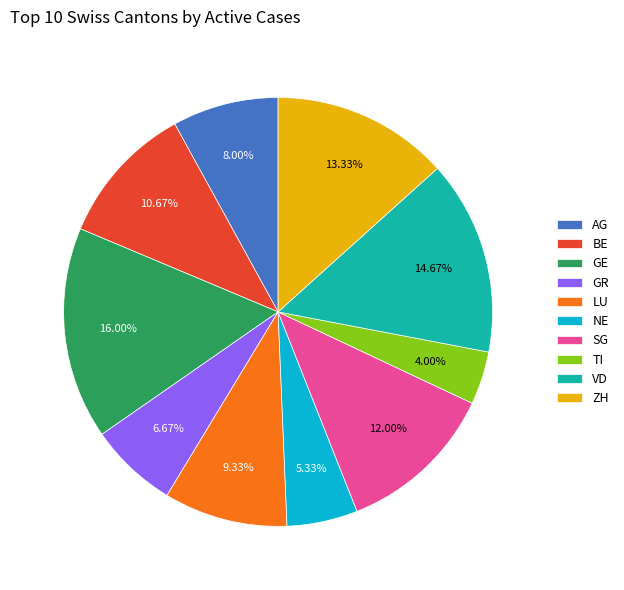

Does any single category account for the majority?

No